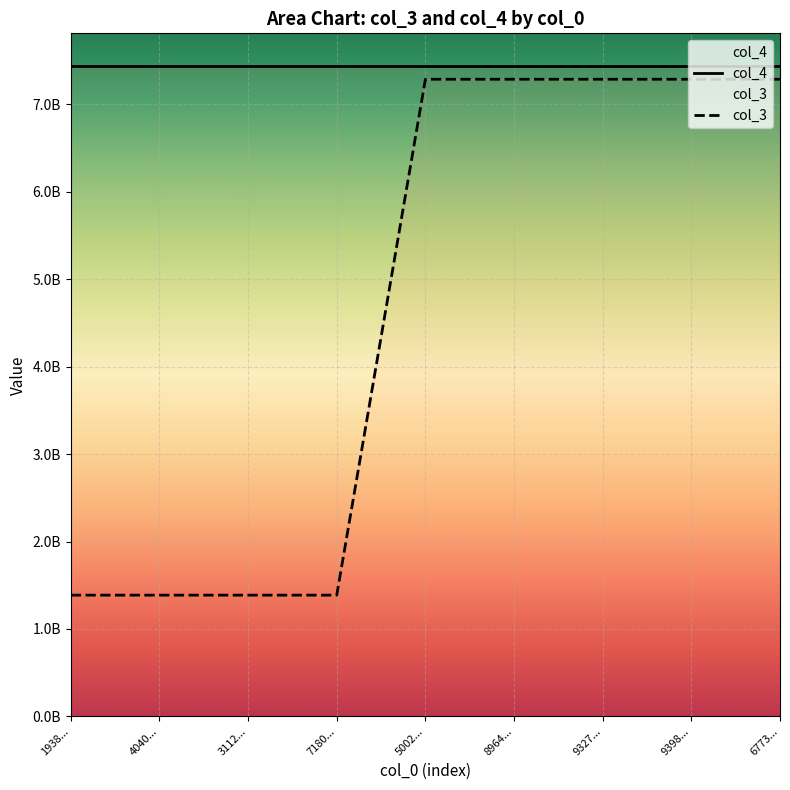

True or false: col_4 has more than 1 points higher than both neighbors.

False